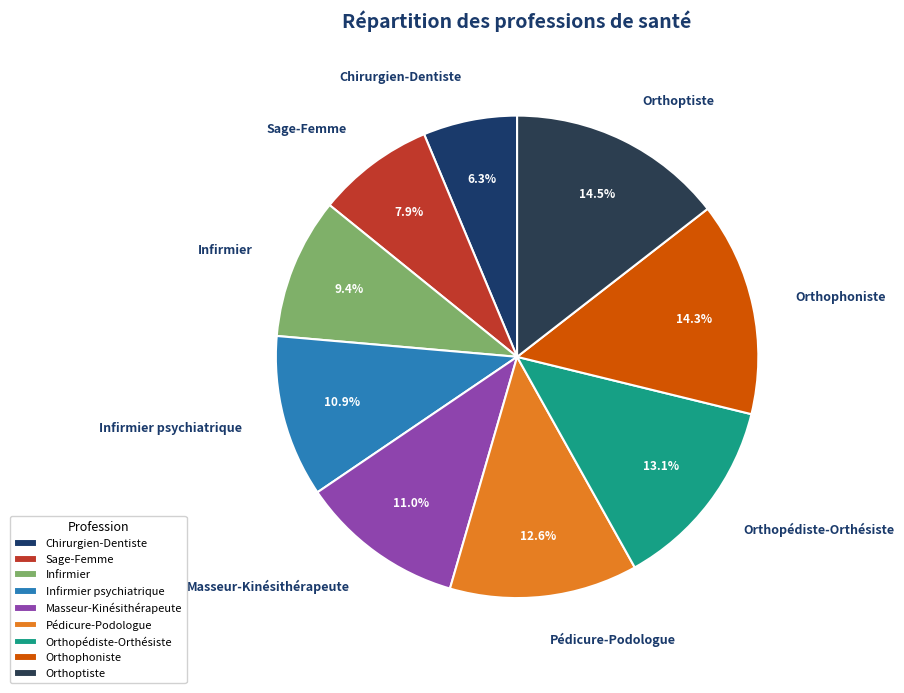

To the nearest percent, what portion does Orthophoniste represent?

14%